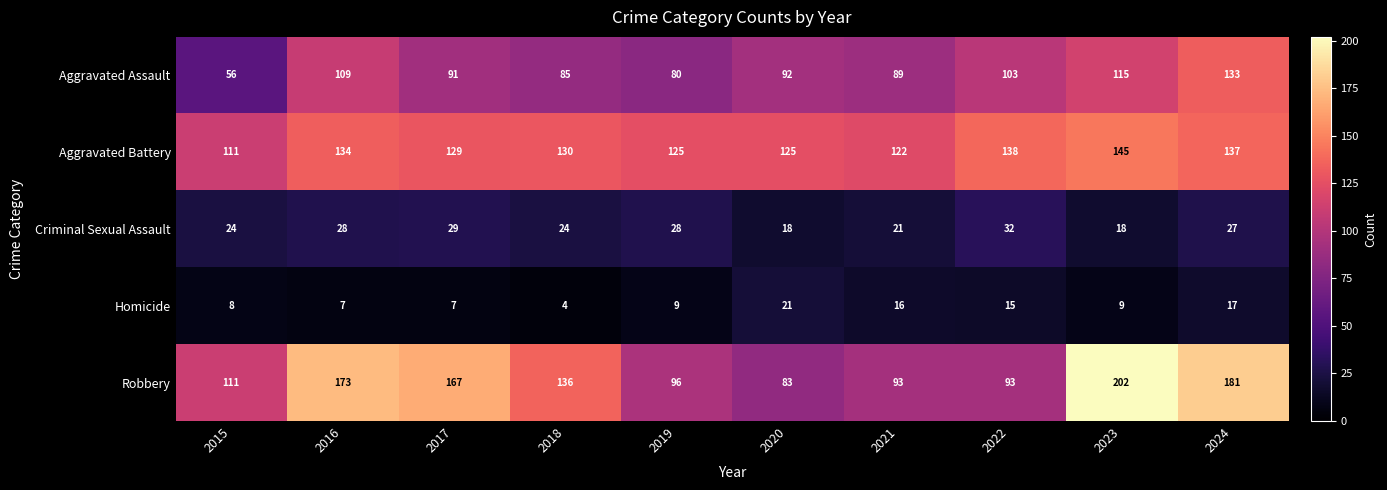

Read the Homicide value at 2015, to the nearest 10.

10